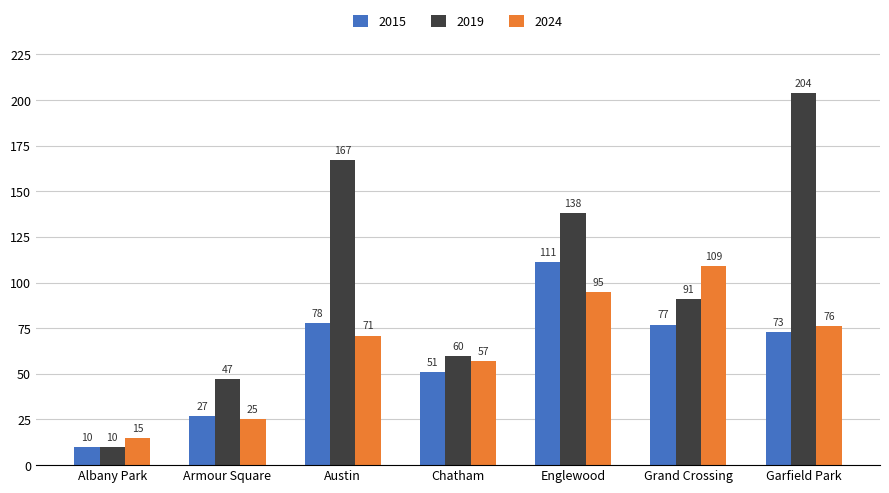

The value of 2019 at Austin is 167. True or false?

True